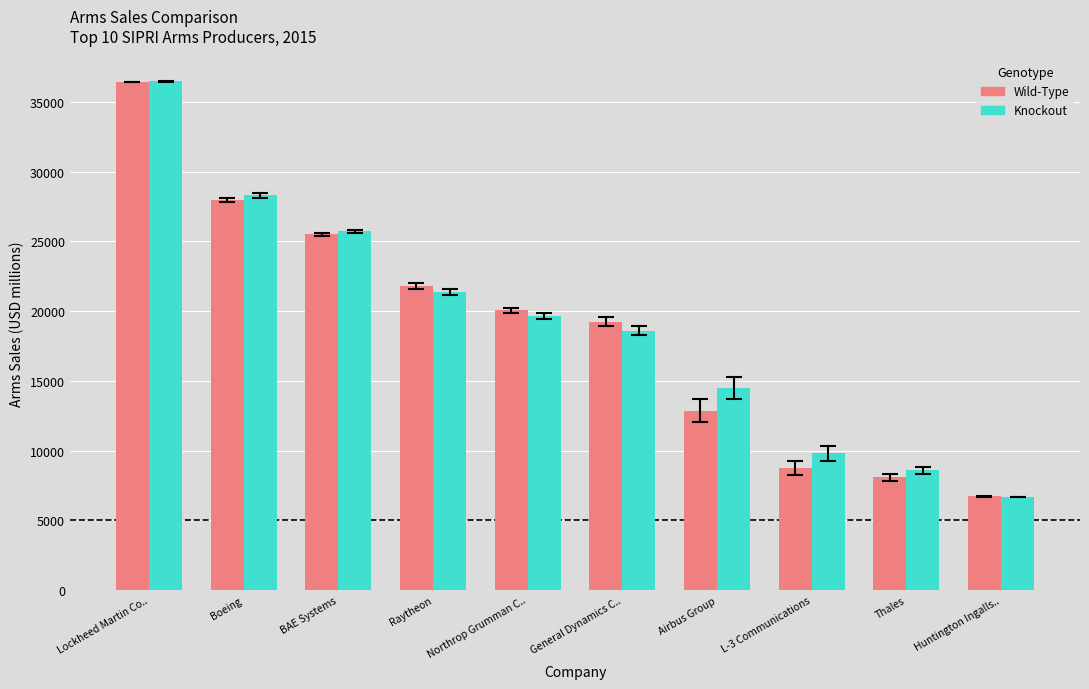

Is the value of Knockout at Lockheed Martin Co.. greater than the value of Wild-Type at BAE Systems?

Yes